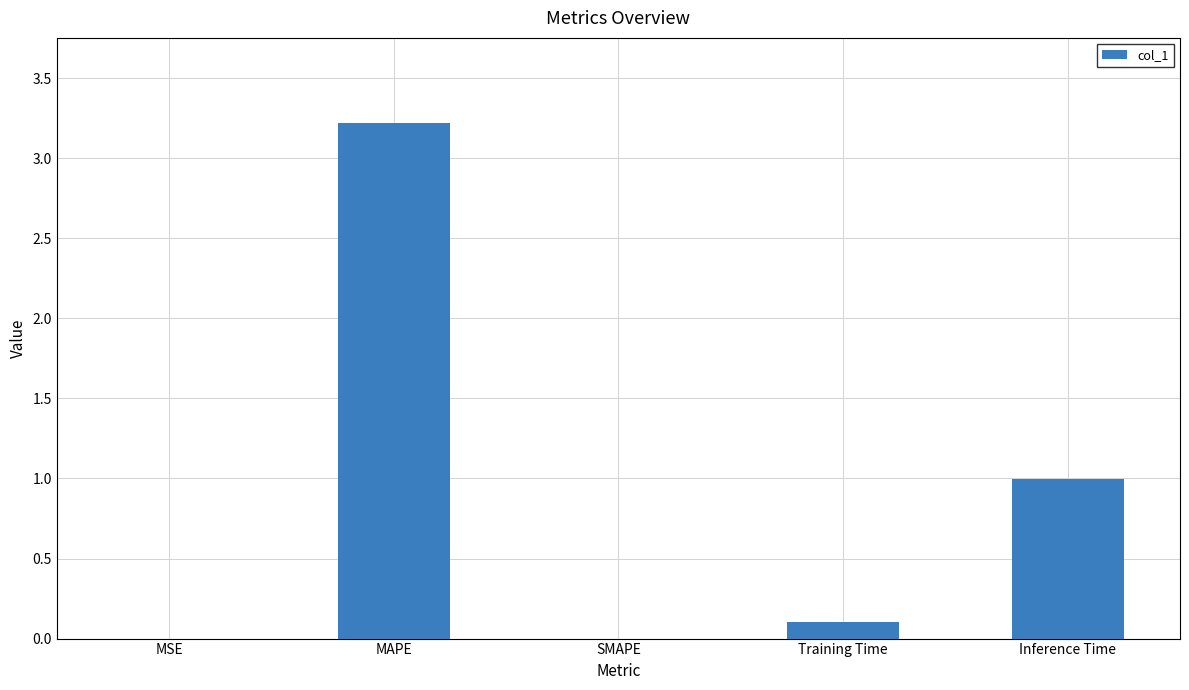

Does the chart contain stacked bars?

No